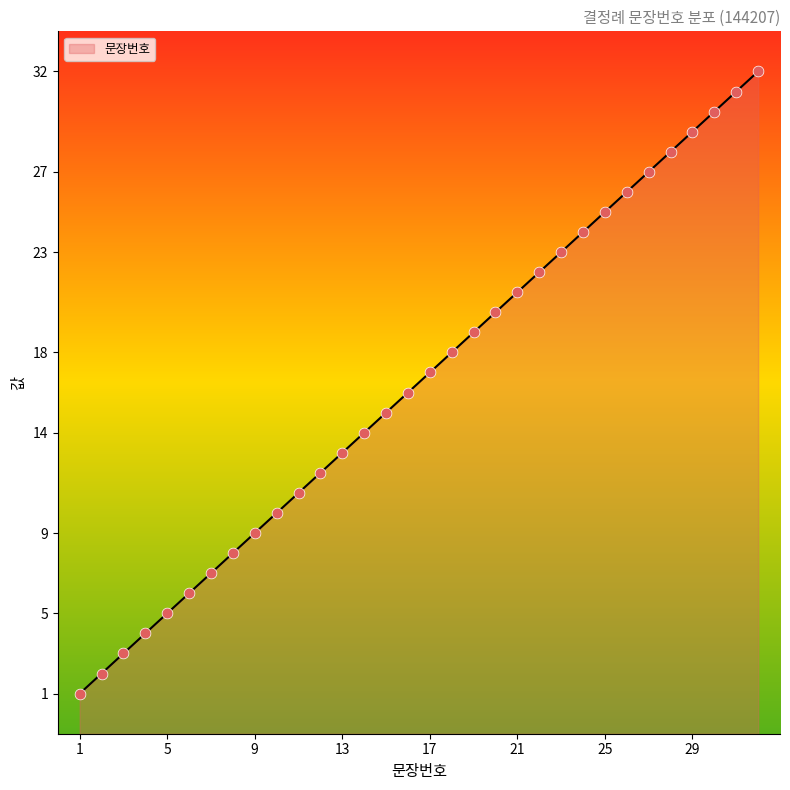

Between 3 and 15, which is larger?

15